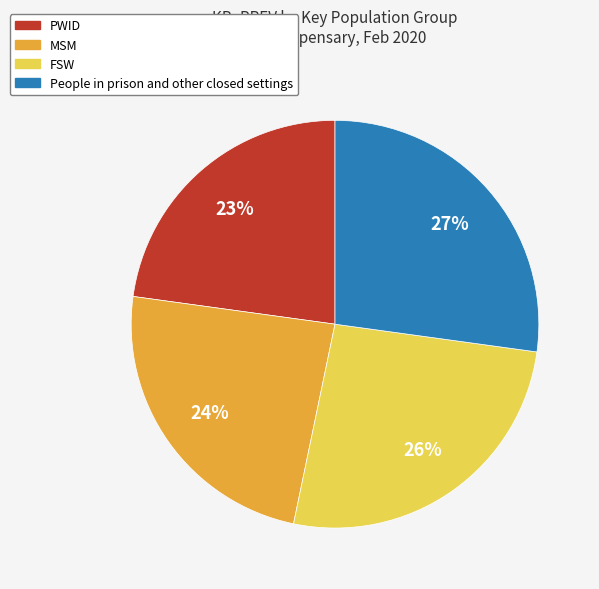

Is the sum of People in prison and other closed settings and FSW greater than half?

Yes